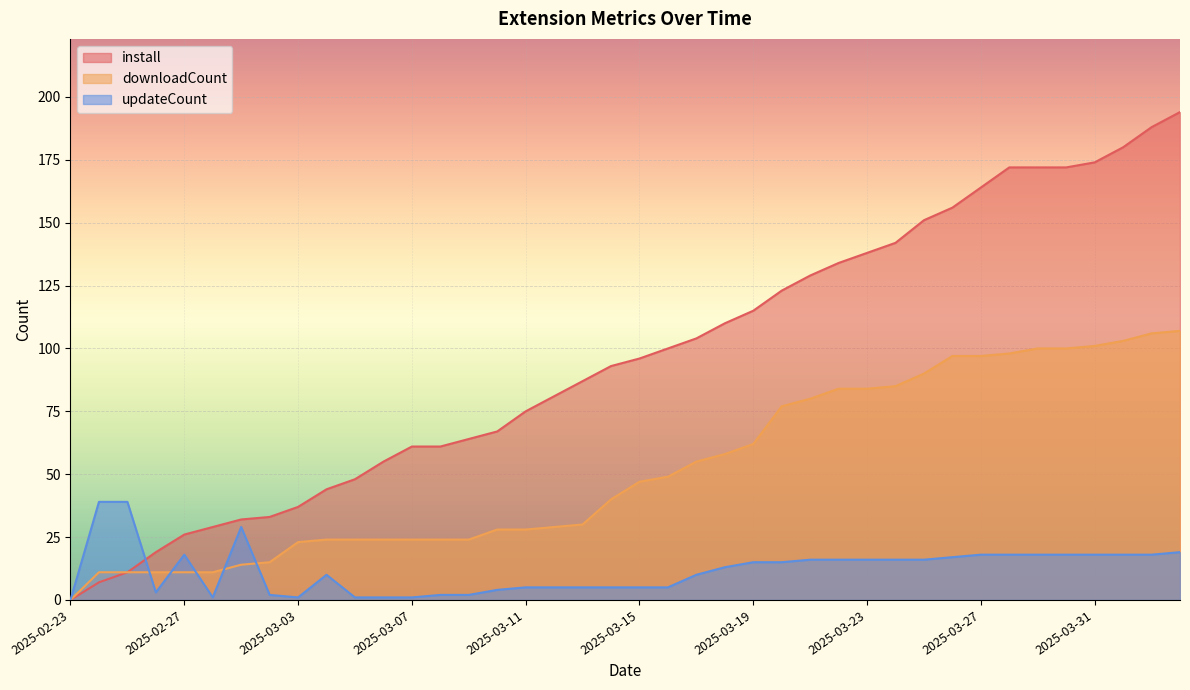

Rank the categories by updateCount value from lowest to highest.

2025-02-23, 2025-02-28, 2025-03-03, 2025-03-05, 2025-03-06, 2025-03-07, 2025-03-02, 2025-03-08, 2025-03-09, 2025-02-26, 2025-03-10, 2025-03-11, 2025-03-12, 2025-03-13, 2025-03-14, 2025-03-15, 2025-03-16, 2025-03-04, 2025-03-17, 2025-03-18, 2025-03-19, 2025-03-20, 2025-03-21, 2025-03-22, 2025-03-23, 2025-03-24, 2025-03-25, 2025-03-26, 2025-02-27, 2025-03-27, 2025-03-28, 2025-03-29, 2025-03-30, 2025-03-31, 2025-04-01, 2025-04-02, 2025-04-03, 2025-03-01, 2025-02-24, 2025-02-25